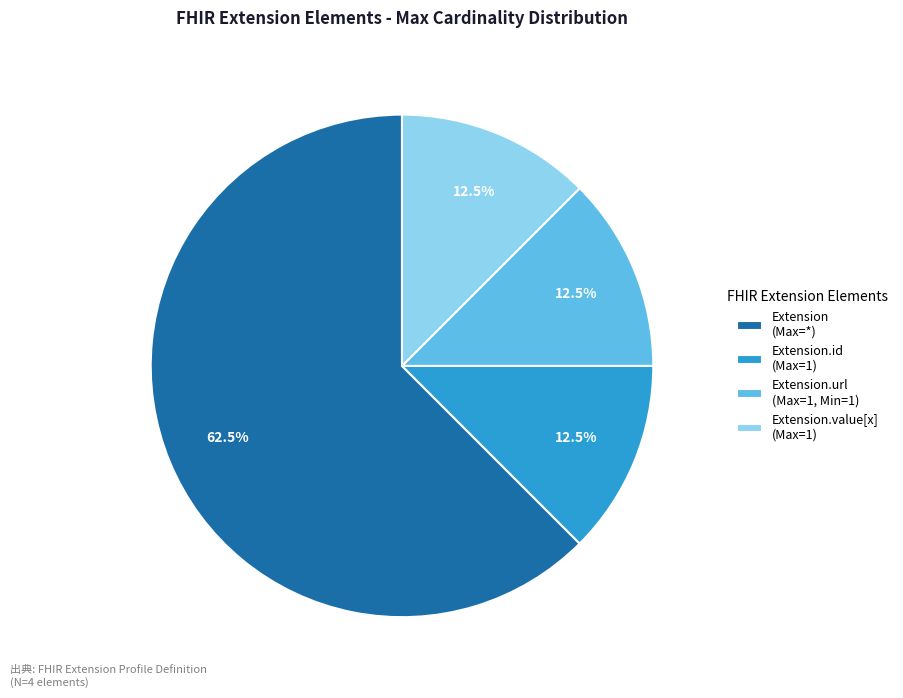

How many segments does this pie chart have?

4